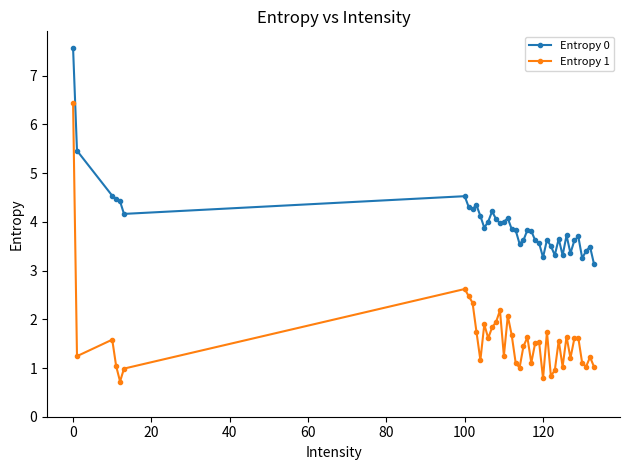

What is the maximum value for Entropy 0?

7.6